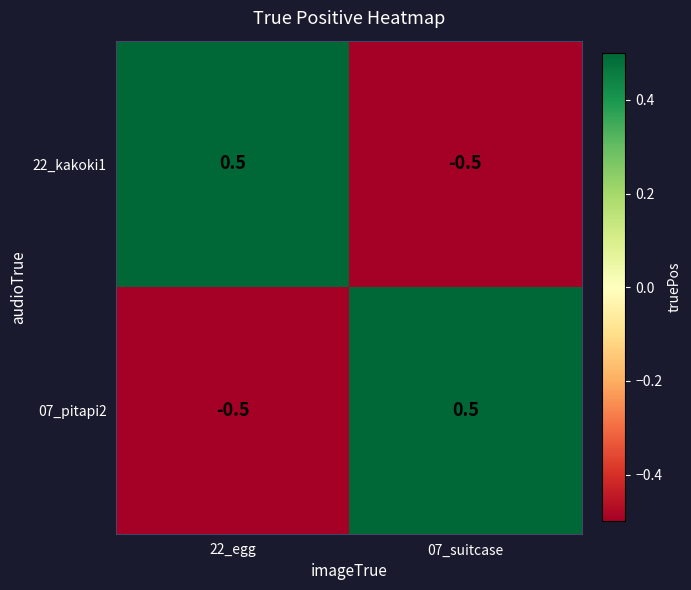

Read the 22_kakoki1 value at 07_suitcase.

-0.5